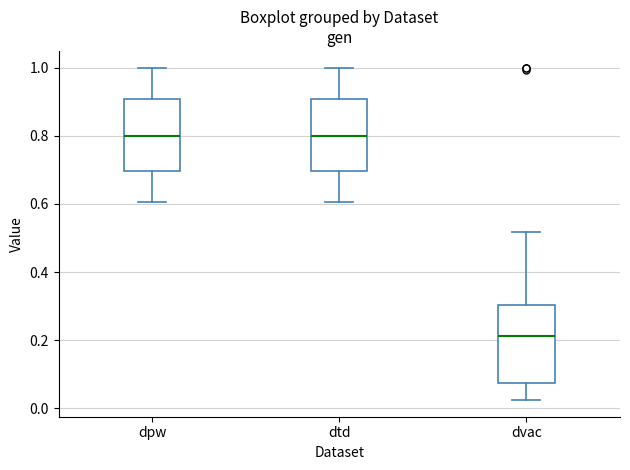

Reading left to right, read every box against the y-axis: the position of its median line, the range the box covers, and the ends of its whiskers. The values are not printed on the chart, so give them approximately, as read against the axis.

dpw: median 0.80, box 0.70 to 0.90, whiskers 0.60 to 1.00
dtd: median 0.80, box 0.70 to 0.90, whiskers 0.60 to 1.00
dvac: median 0.22, box 0.08 to 0.30, whiskers 0.02 to 0.52